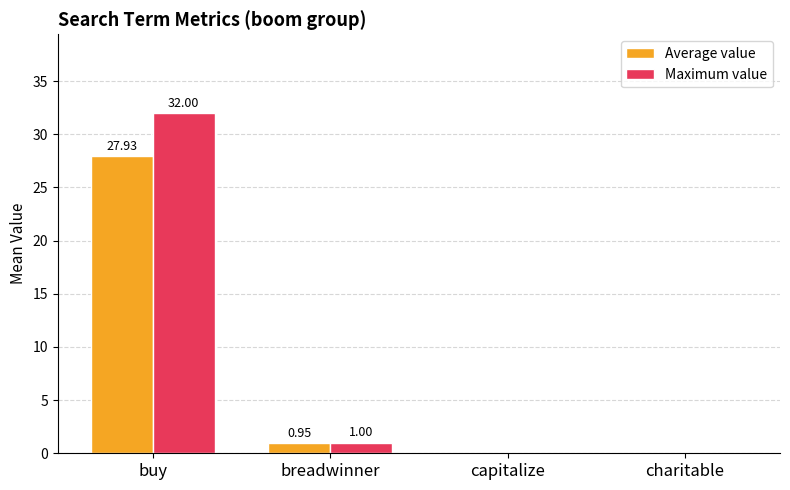

At which label does Maximum value first exceed 1?

buy